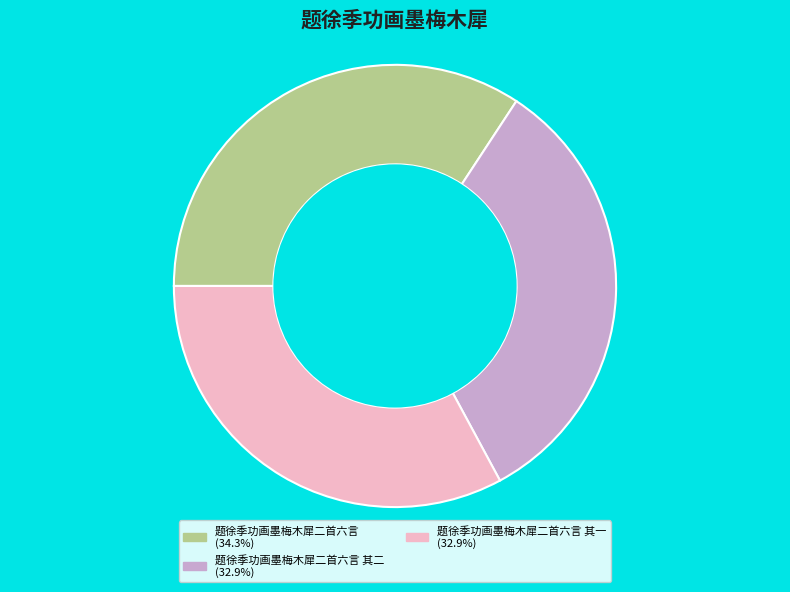

Is there any slice that represents more than half of the pie?

No